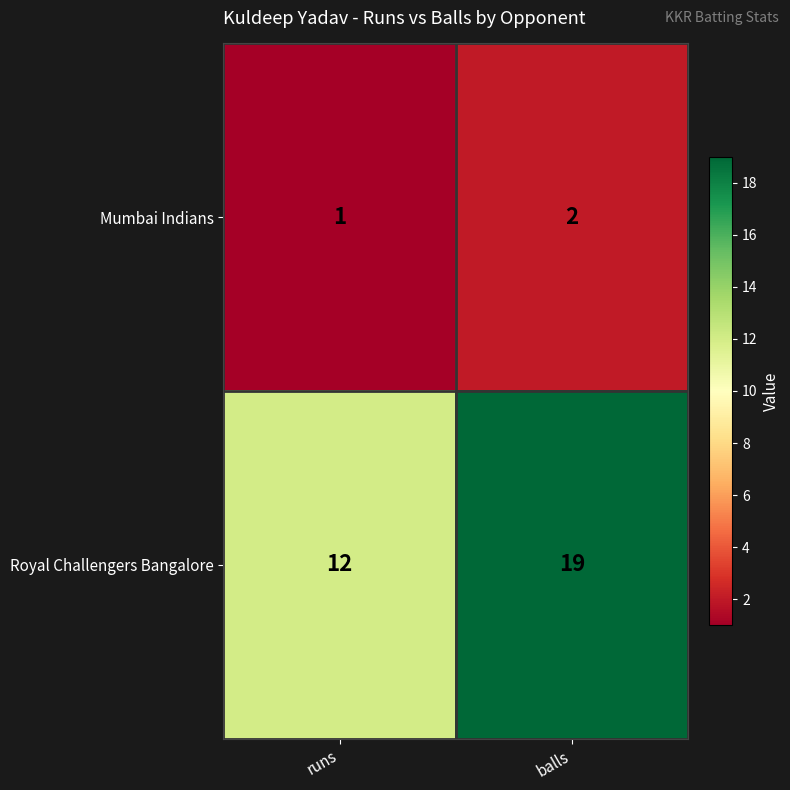

Where is Royal Challengers Bangalore nearest to the value 15?

runs